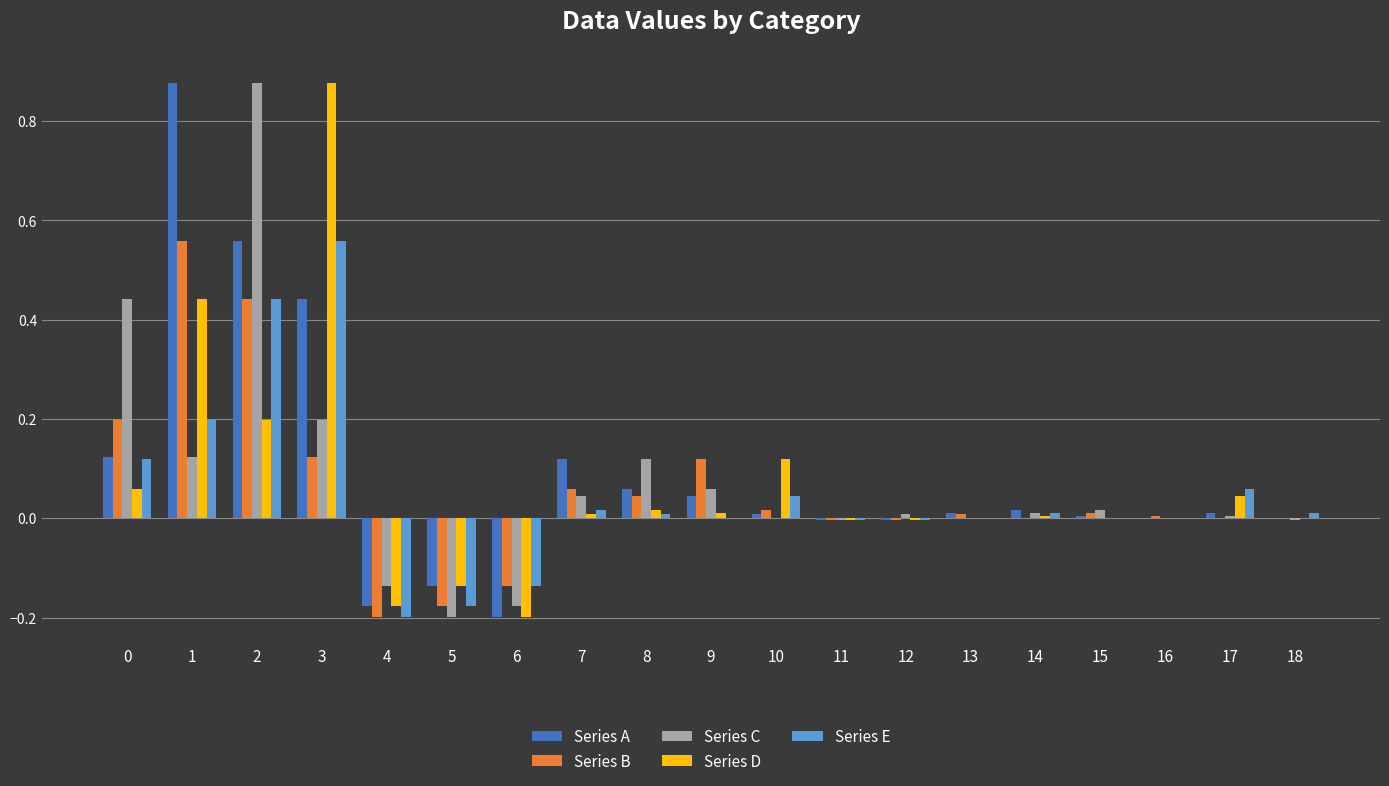

What is the total value across all series at 5?

-0.8